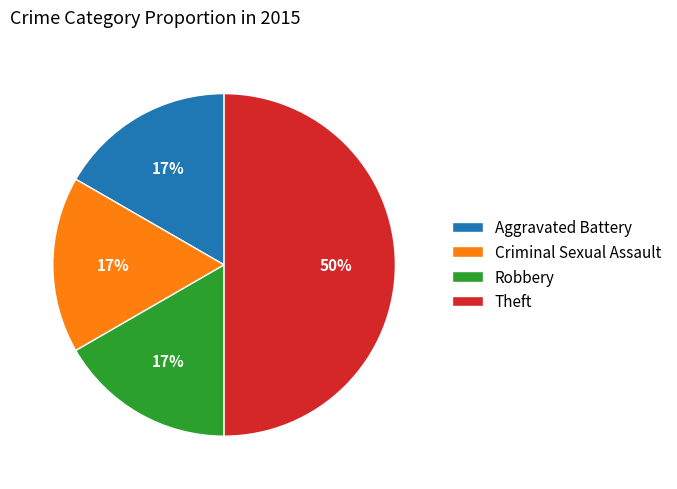

Does Criminal Sexual Assault account for over 50% of the chart?

No